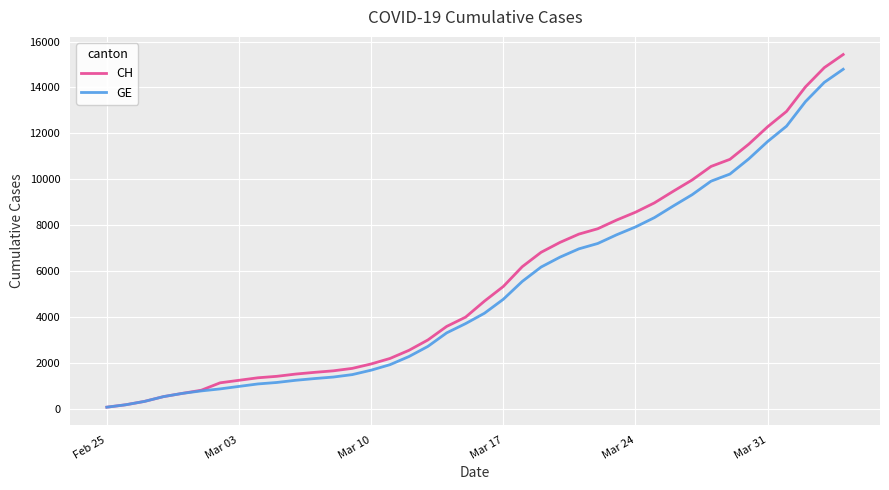

Which series has the largest range (max minus min)?

CH